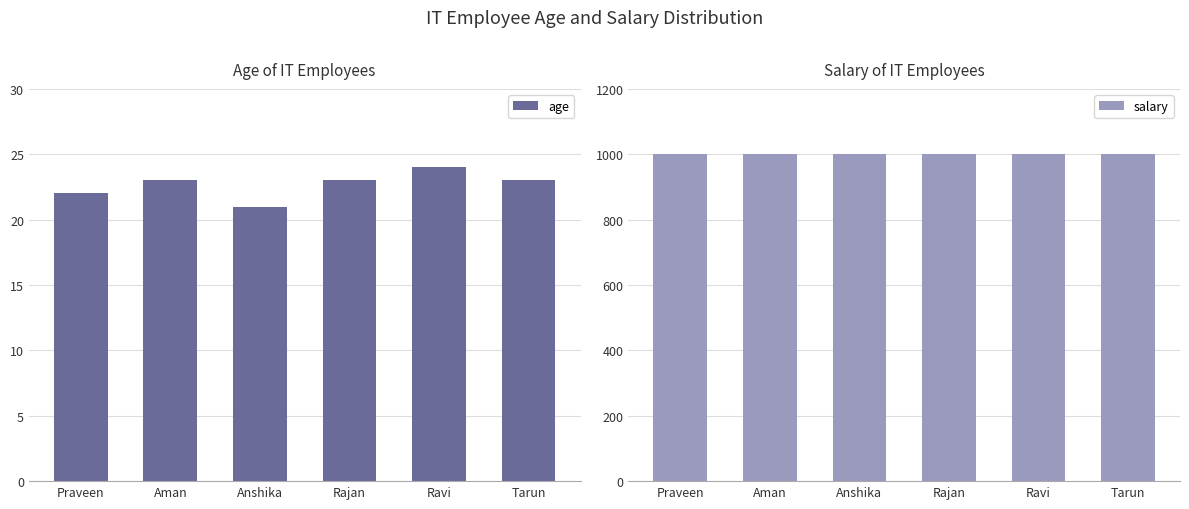

Rank the series by their maximum value, from lowest to highest.

age, salary